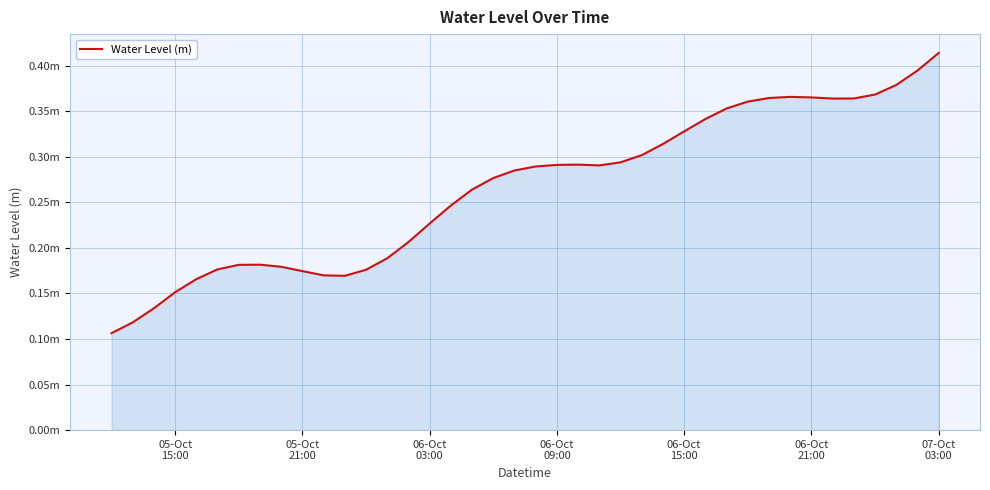

Does the chart have visible grid lines?

Yes